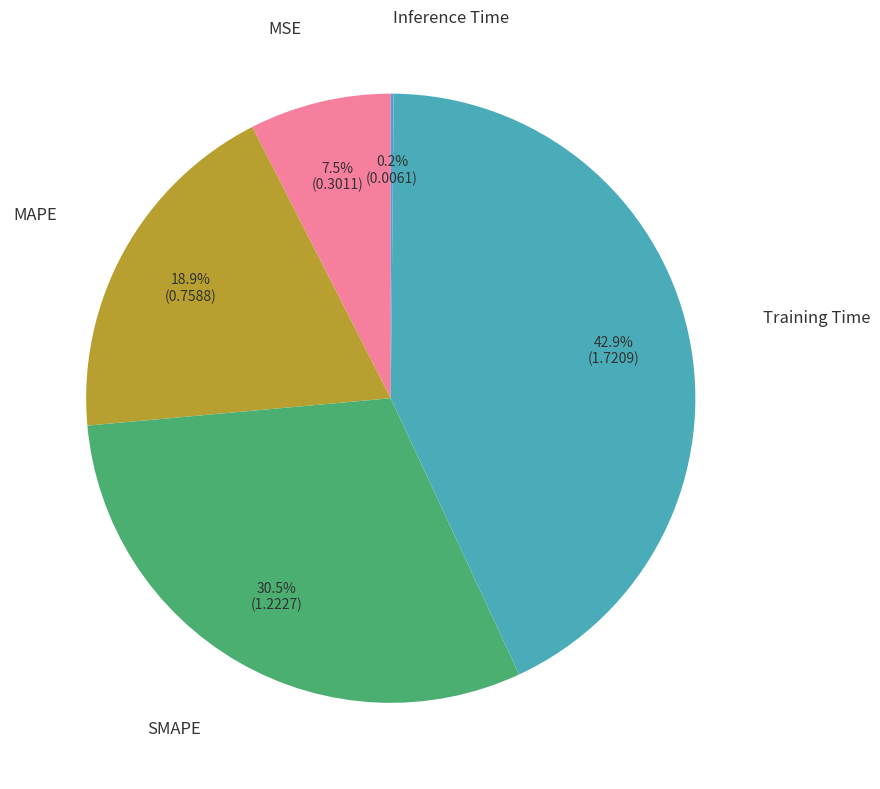

Rank the categories by value from lowest to highest.

Inference Time, MSE, MAPE, SMAPE, Training Time